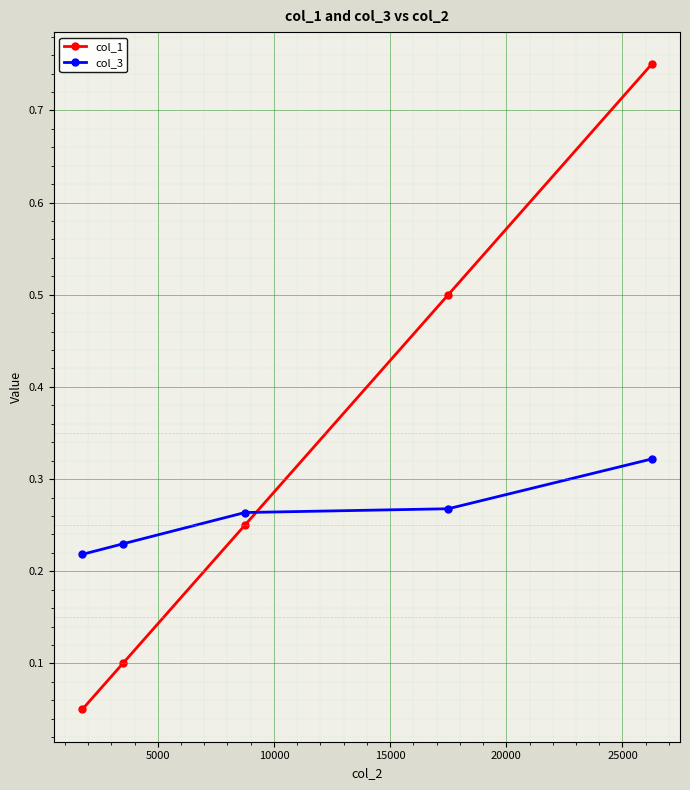

Which series ends up on top after the final intersection of col_1 and col_3?

col_1